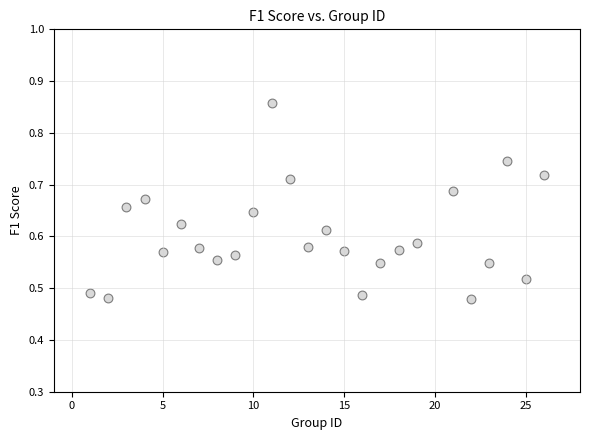

What is the range of Y values (max minus min)?

0.4